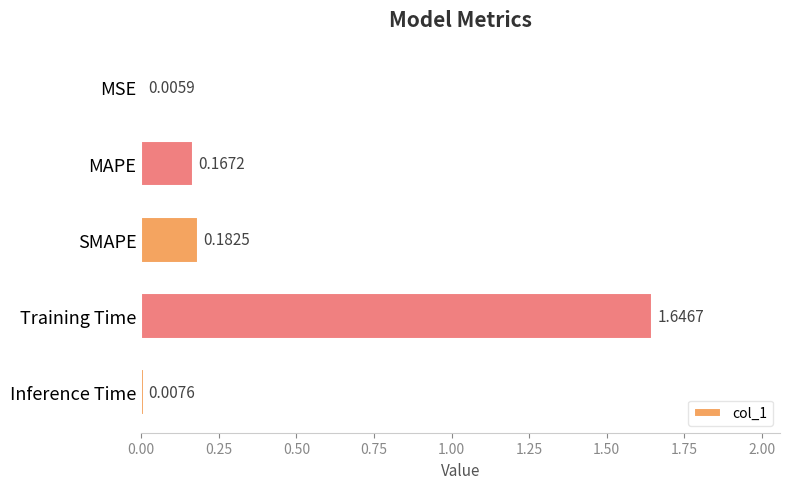

At which category does the chart reach its peak across all series?

Training Time